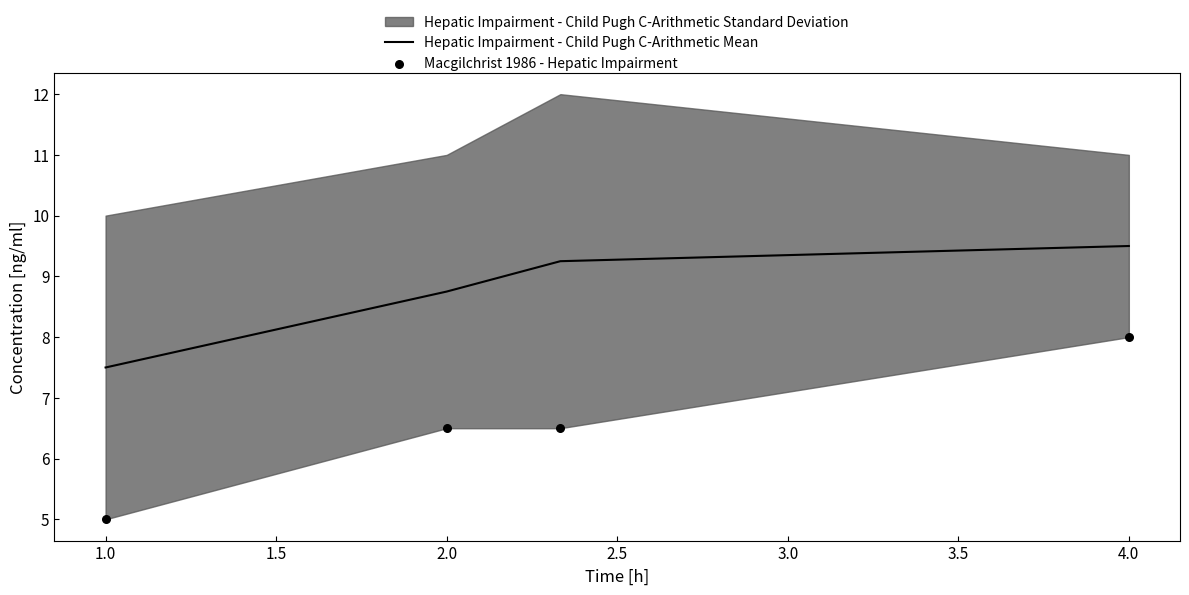

True or false: Hepatic Impairment - Child Pugh C-Arithmetic Mean has a value of 11.8 at 2.0.

False